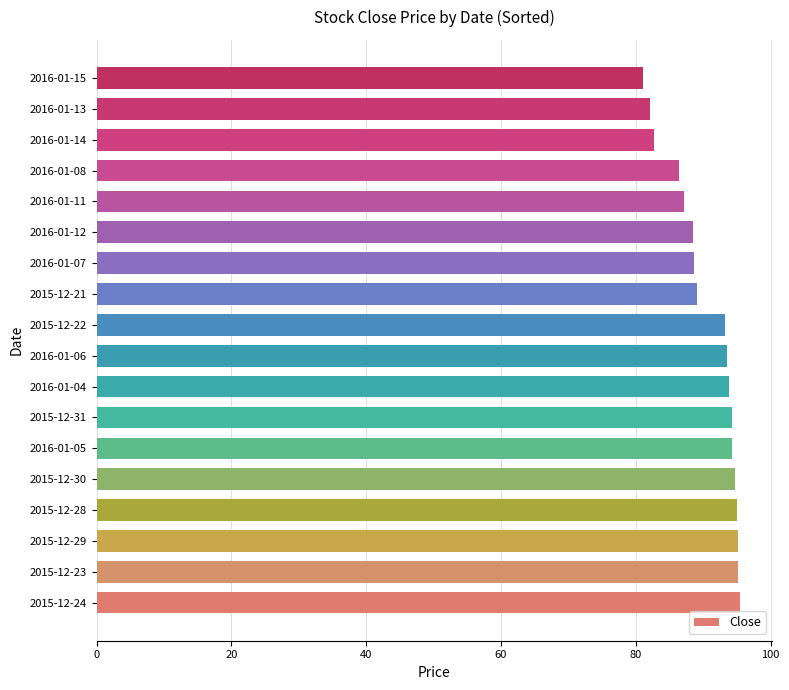

Which has a higher value, 2016-01-14 or 2015-12-31?

2015-12-31